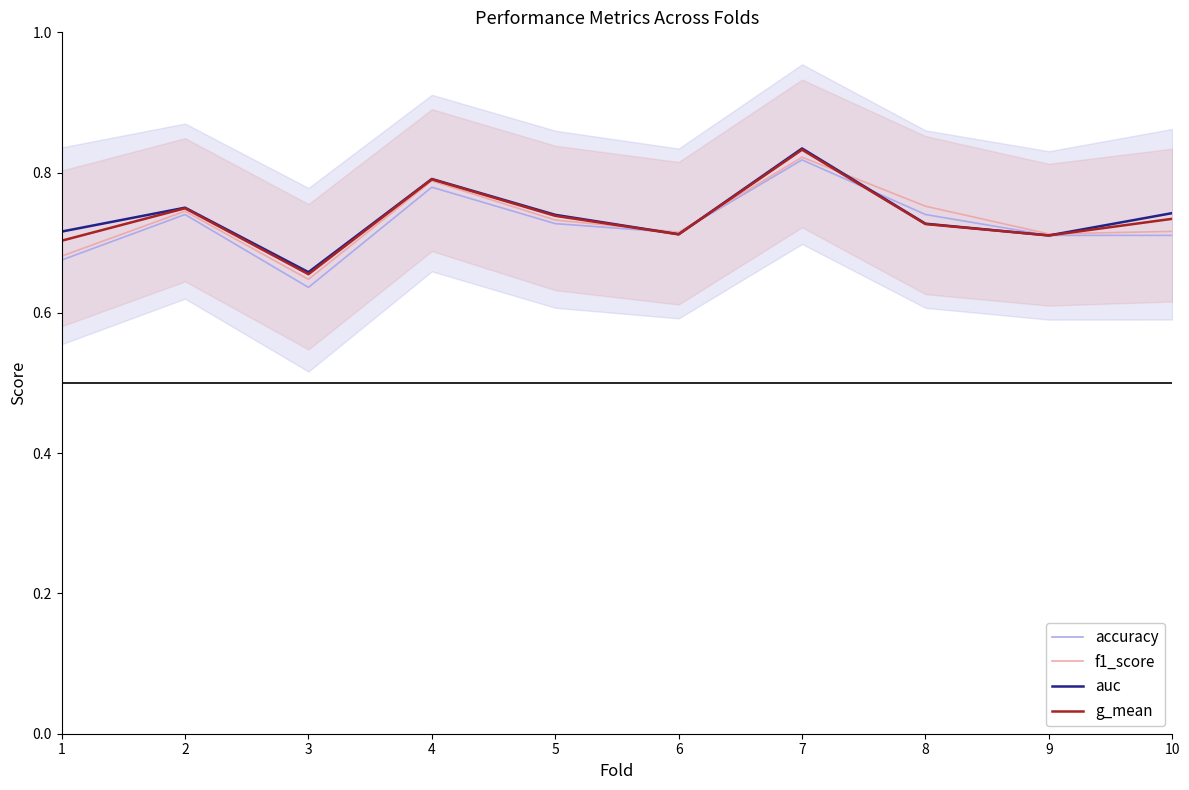

What is the sum of the auc values at 10 and 7?

1.6